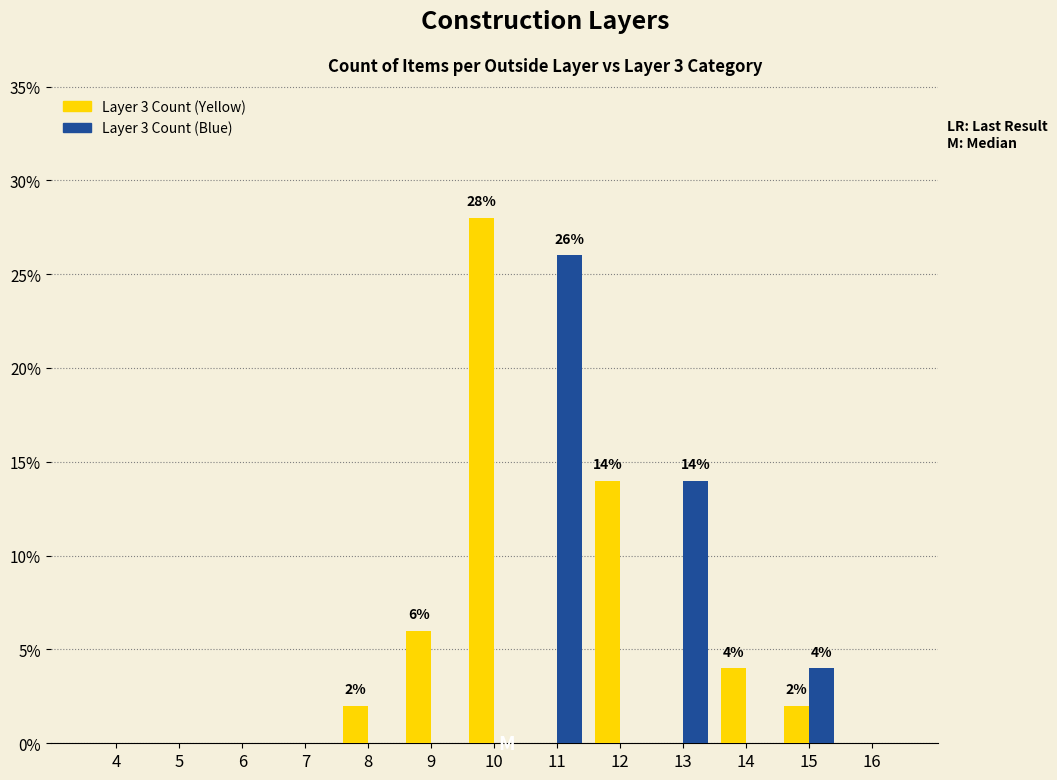

Which series has the largest range (max minus min)?

Layer 3 Count (Yellow)